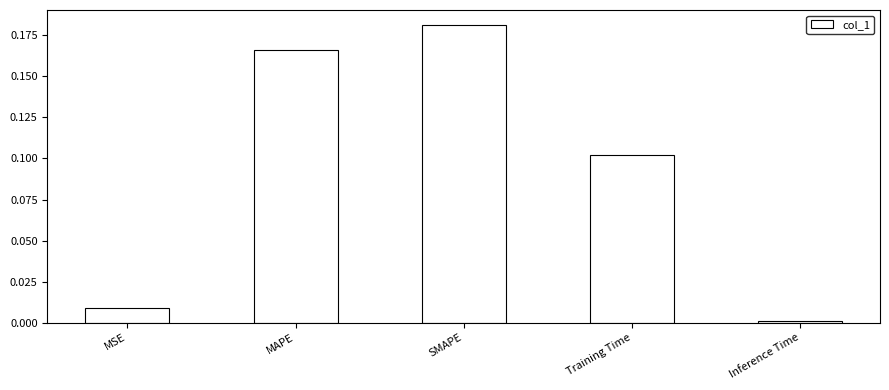

The value at MSE is 0.0. True or false?

True